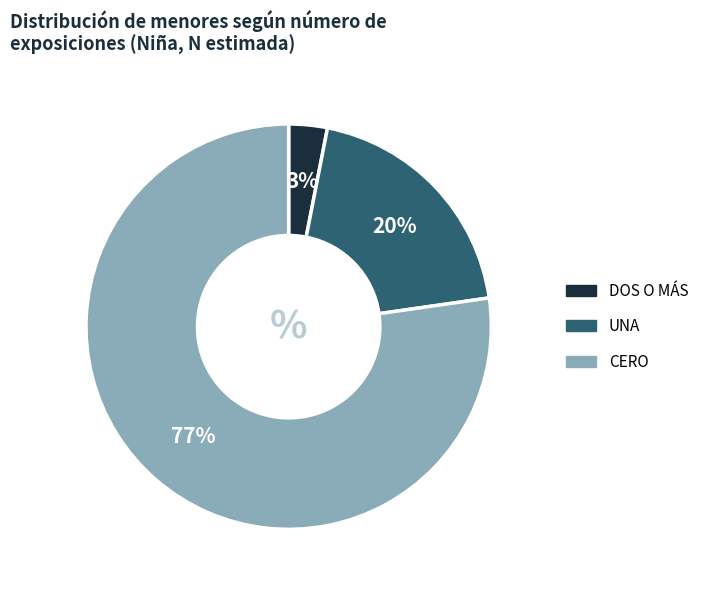

Does any single category account for the majority?

Yes